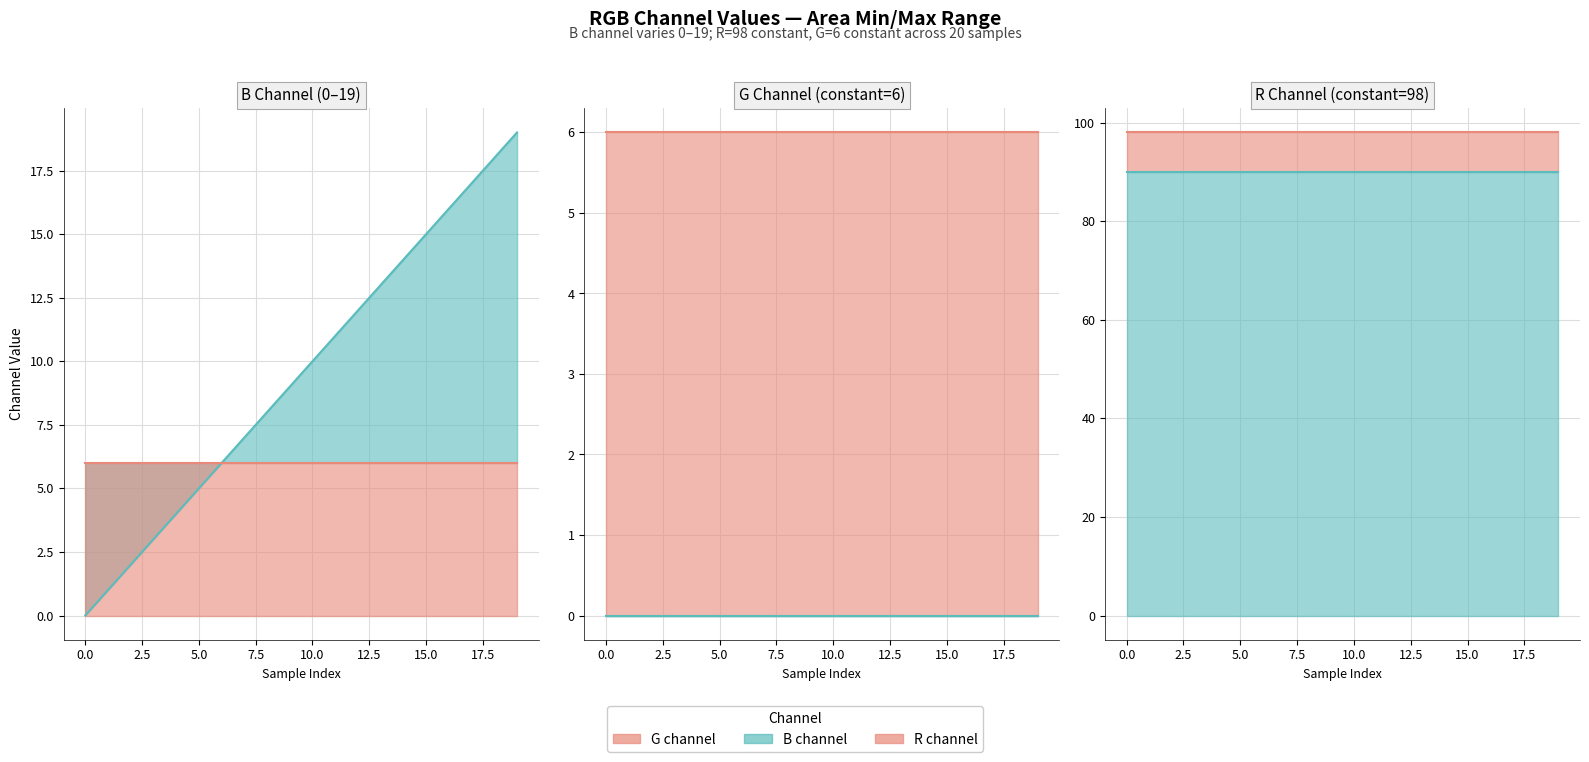

True or false: G (per step) line and G (baseline) line cross at least once.

False